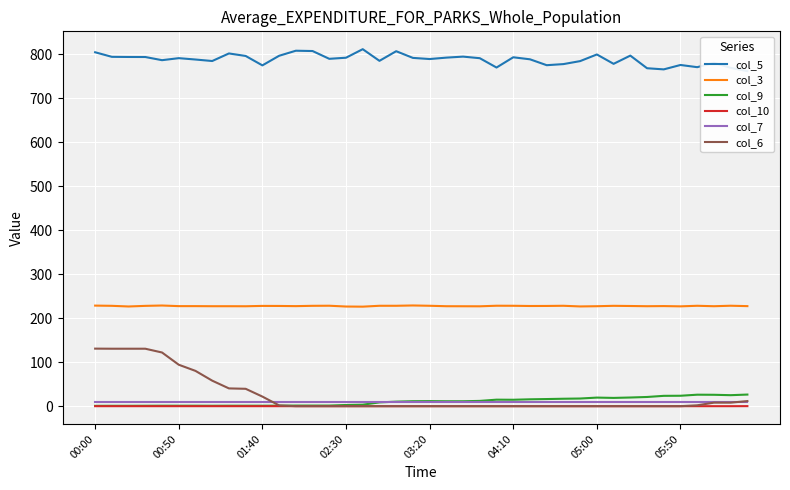

True or false: col_5 and col_6 intersect in this chart.

False